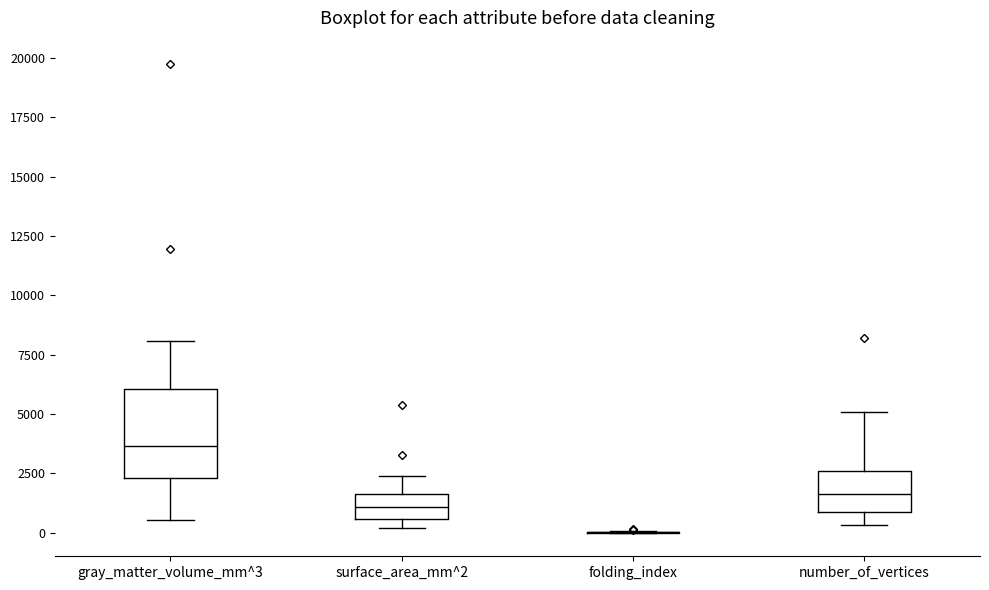

Reading left to right, transcribe this box plot: for each box, give where its median line is, the range the box spans, and where its two whiskers end, as read against the y-axis. The values are not printed on the chart, so give them approximately, as read against the axis.

gray_matter_volume_mm^3: median 3500, box 2500 to 6000, whiskers 500 to 8000
surface_area_mm^2: median 1000, box 500 to 1500, whiskers 0 to 2500
folding_index: box collapsed to a line at 0, whiskers 0 to 0
number_of_vertices: median 1500, box 1000 to 2500, whiskers 500 to 5000